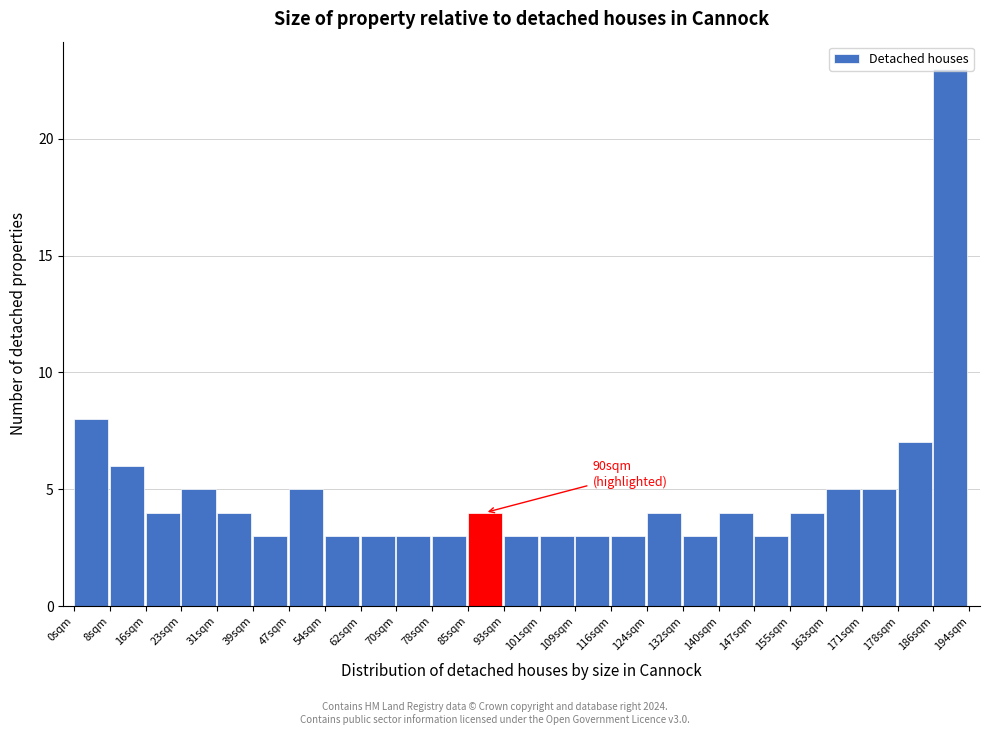

Over which range of the x-axis is the bar tallest?

186 to 194